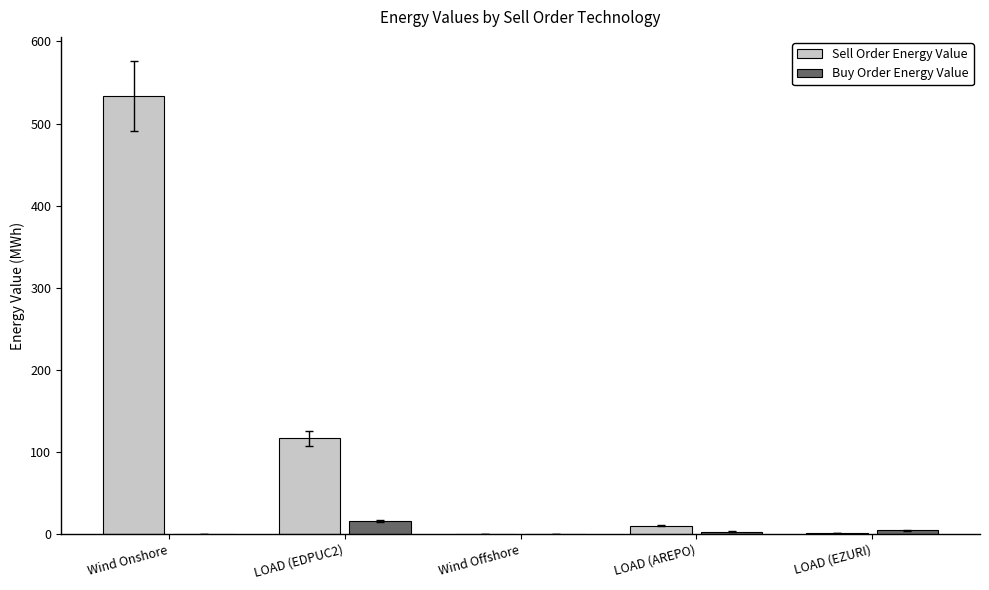

What is the sum of all Buy Order Energy Value values?

23.8